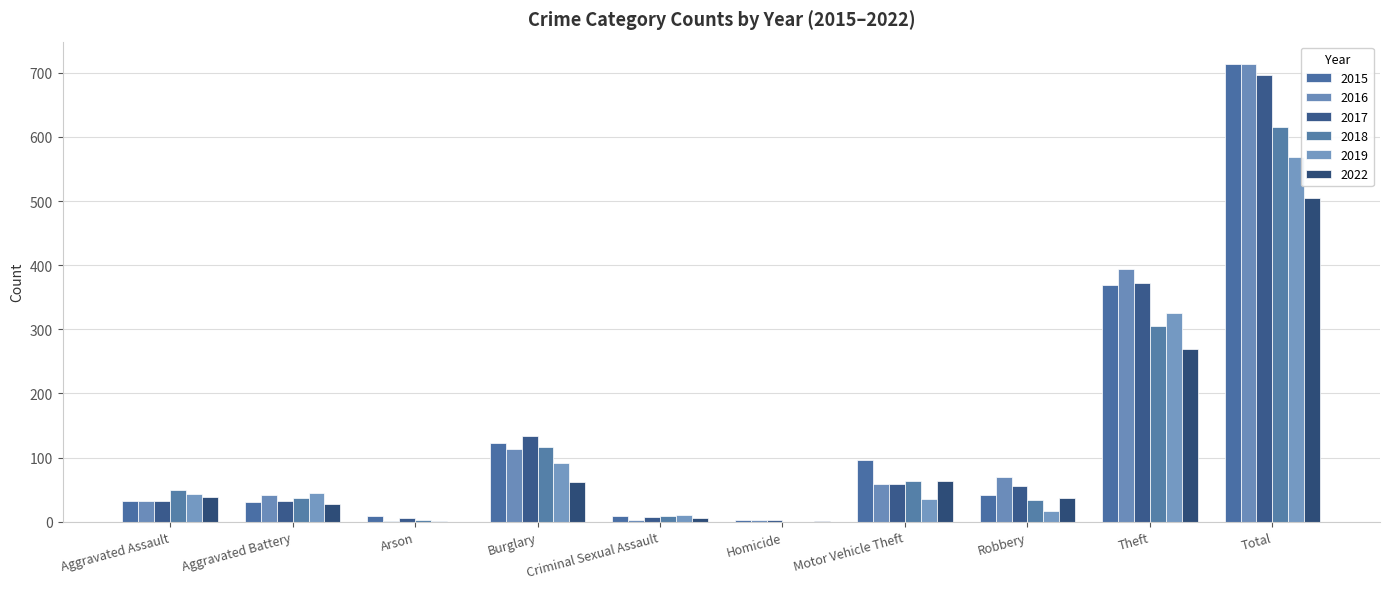

At which label is 2015 closest to 358?

Theft